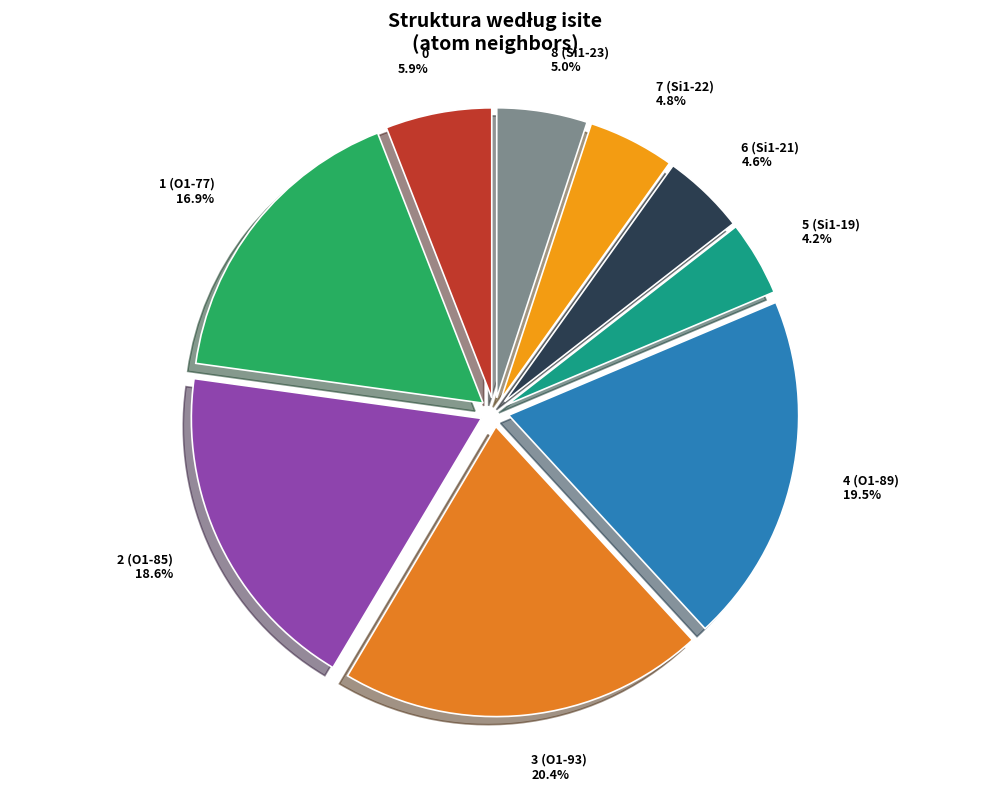

How many segments does this pie chart have?

9